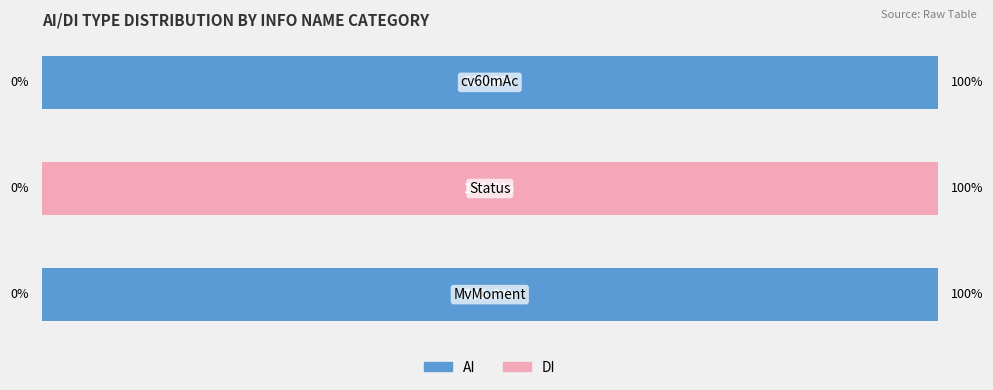

What is the highest value of the AI series?

100